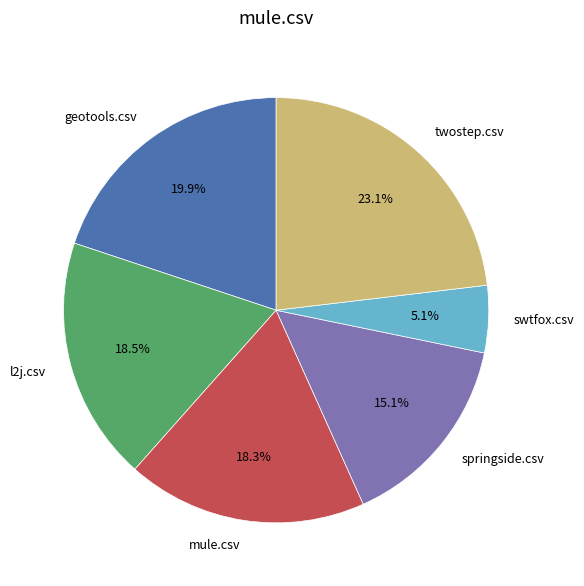

Do mule.csv and springside.csv together represent more than half of the pie?

No